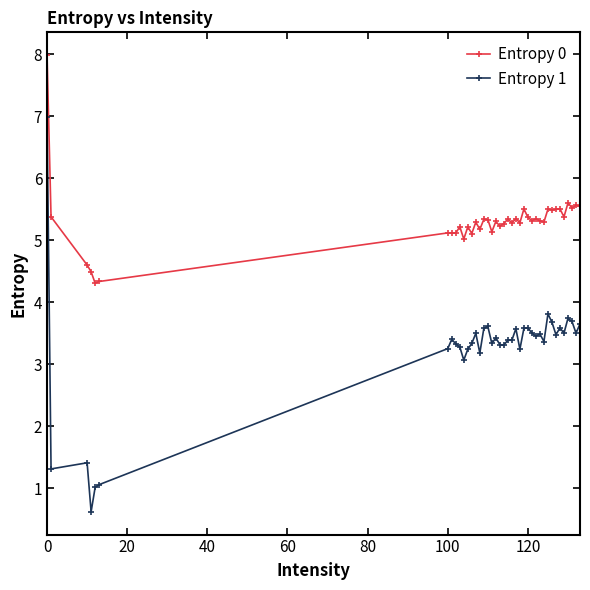

Which series has the largest total across all categories?

Entropy 0